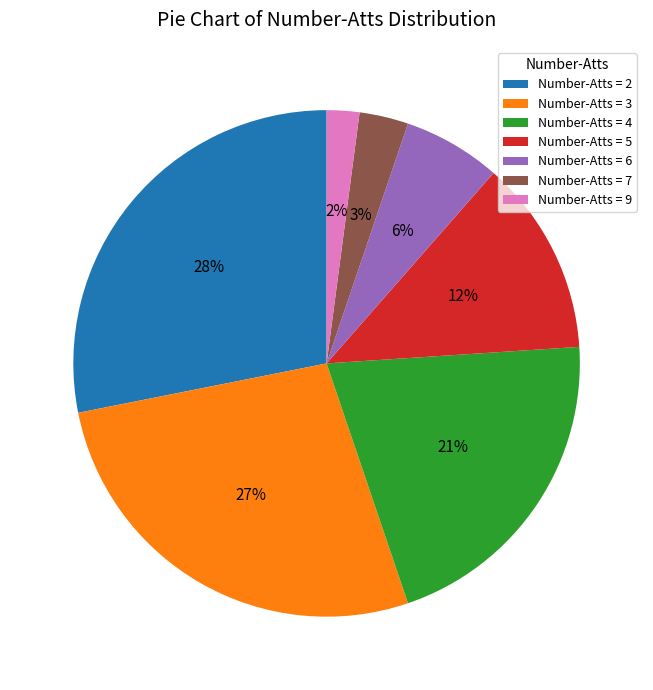

Is the sum of Number-Atts = 7 and Number-Atts = 5 greater than half?

No